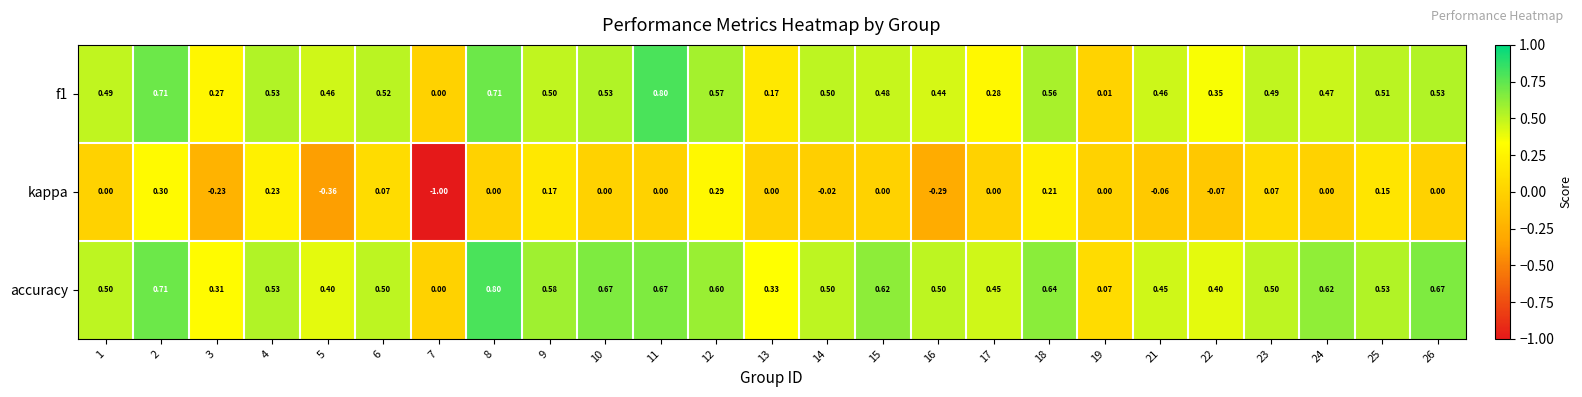

Which series has the widest spread of values?

kappa